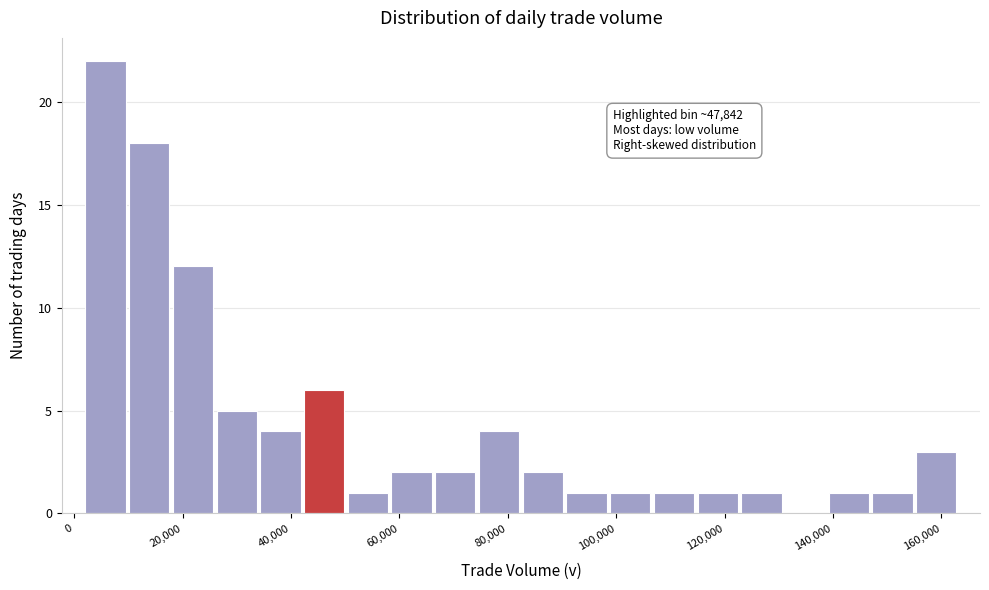

Which range on the x-axis has the tallest bar?

2000 to 10000